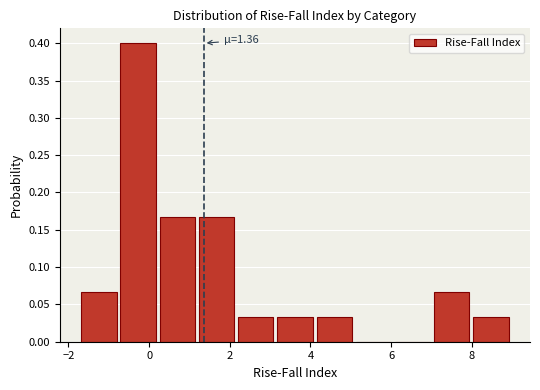

Which range on the x-axis has the tallest bar?

-0.8 to 0.2